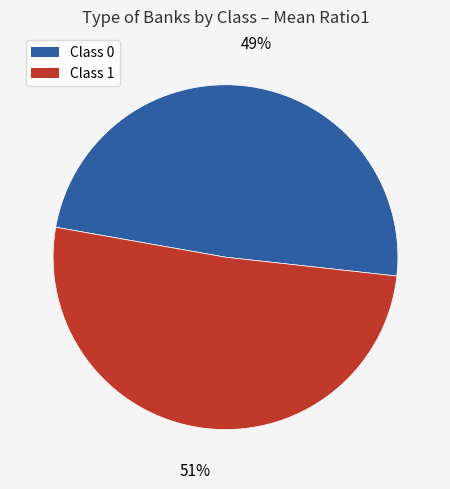

To the nearest percent, what is the combined percentage of Class 0 and Class 1?

100%